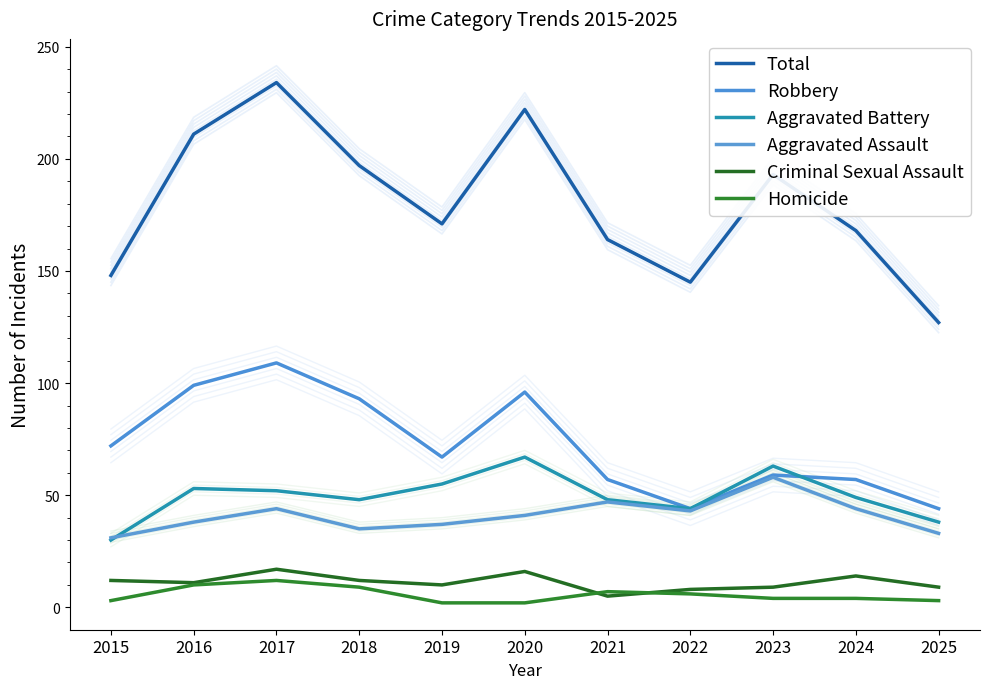

What is the difference between the maximum and second lowest values in the Robbery series?

65